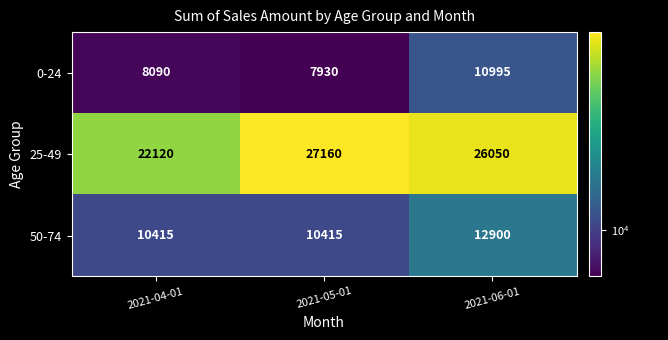

What is the minimum value shown in the chart?

7930